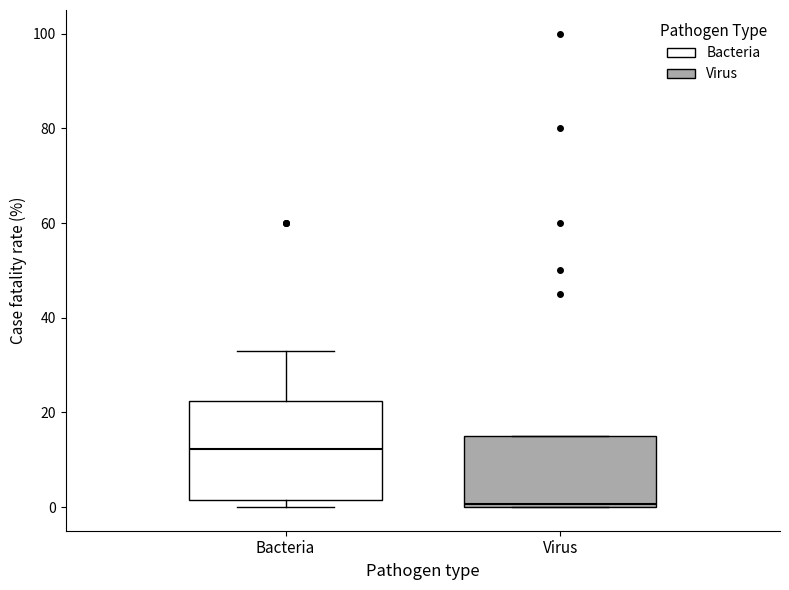

Reading left to right, read every box against the y-axis: the position of its median line, the range the box covers, and the ends of its whiskers. The values are not printed on the chart, so give them approximately, as read against the axis.

Bacteria: median 12, box 2 to 22, whiskers 0 to 34
Virus: median 0 (just above the box's lower edge), box 0 to 16, whiskers 0 to 16